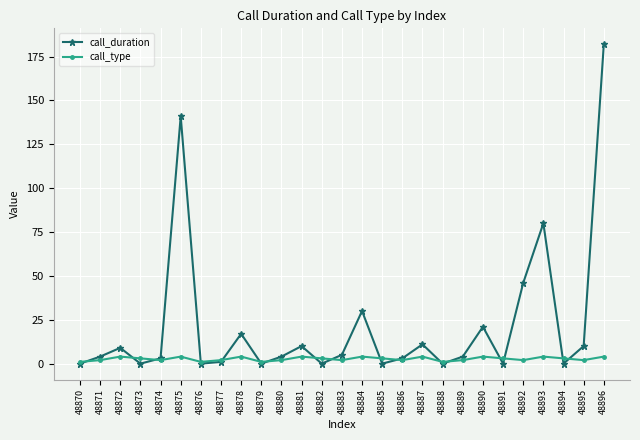

Rank the series by their average value, from lowest to highest.

call_type, call_duration